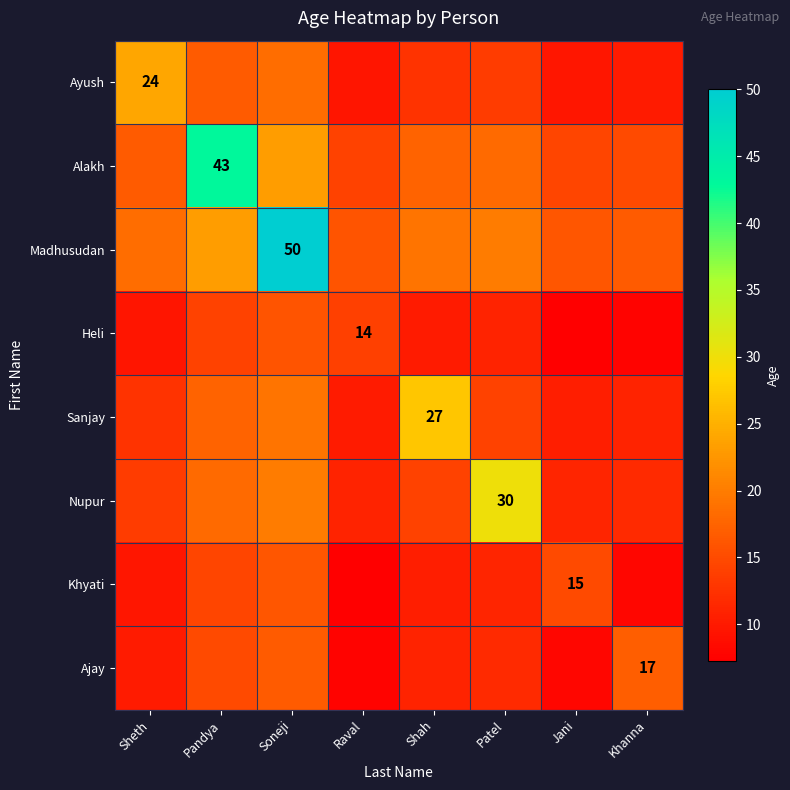

True or false: Madhusudan has a value of 34.2 at Patel.

False